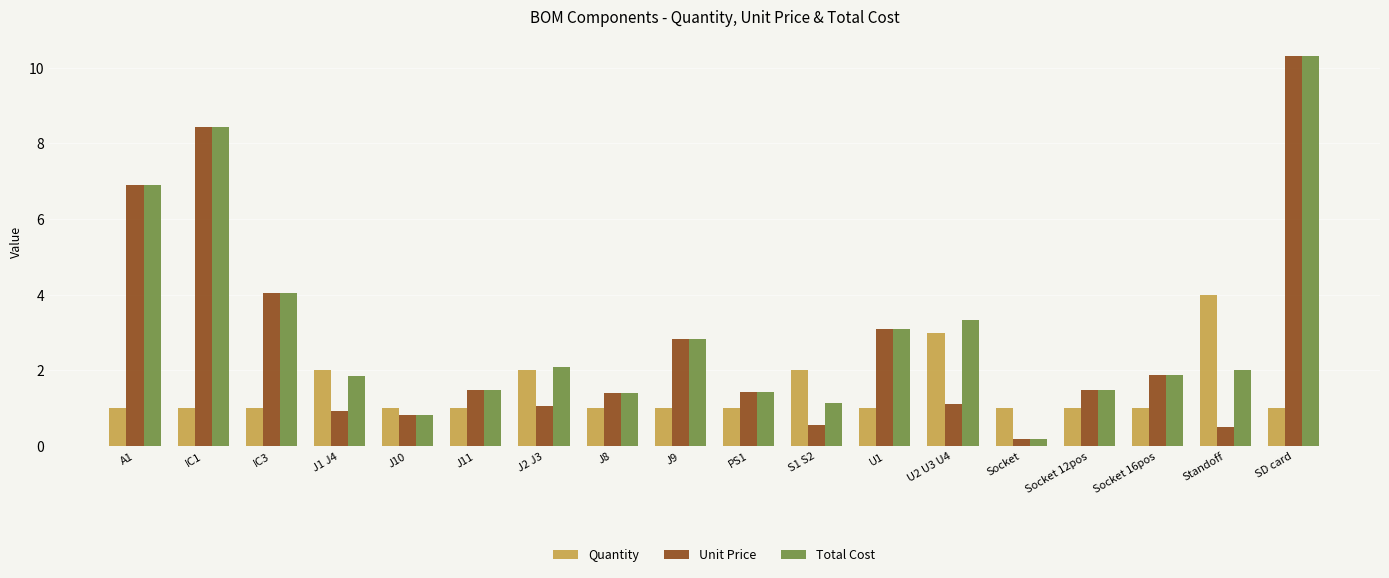

How many values in the Total Cost series exceed 2?

9